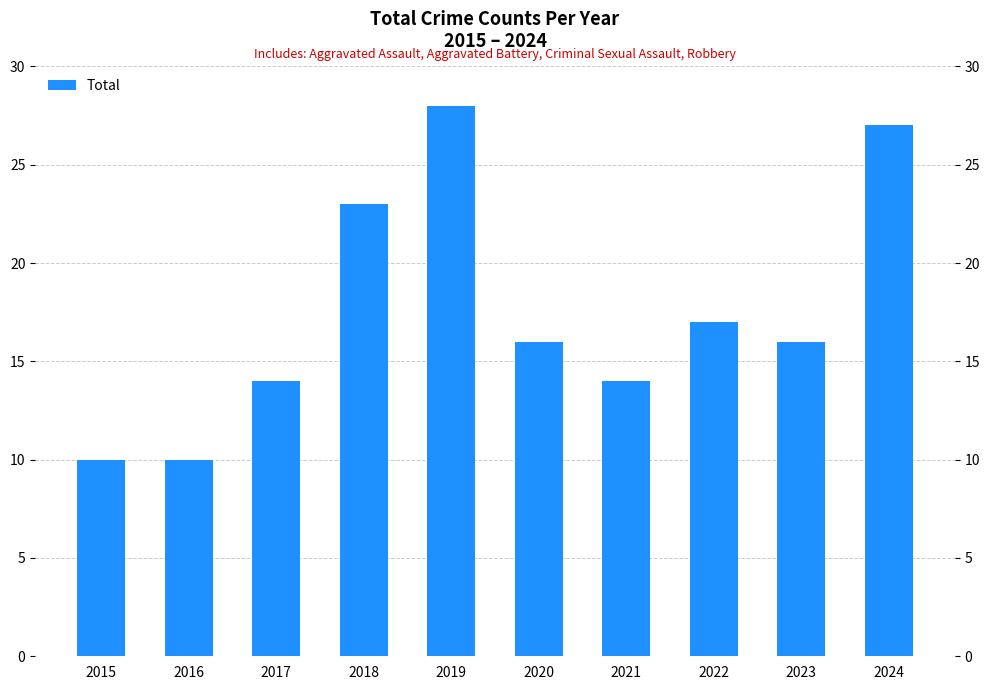

What is the difference between the maximum and minimum values?

18